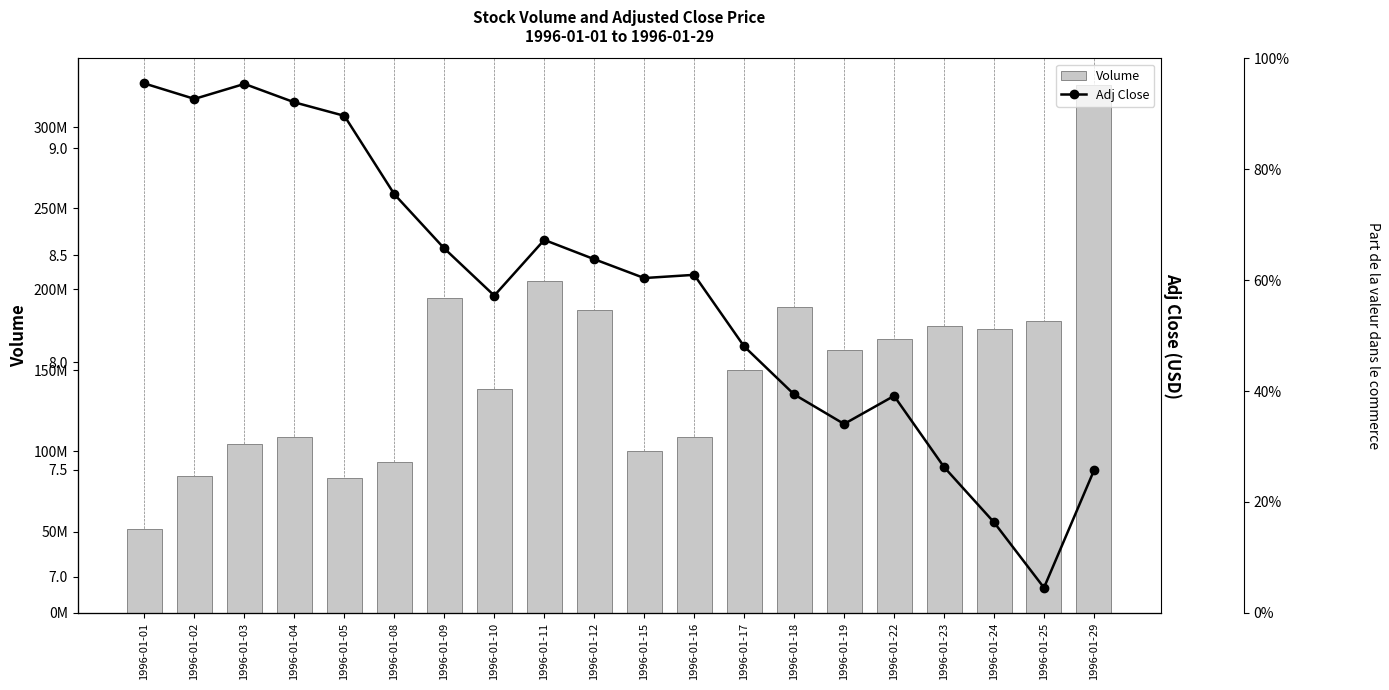

Which series has the largest total across all categories?

Volume